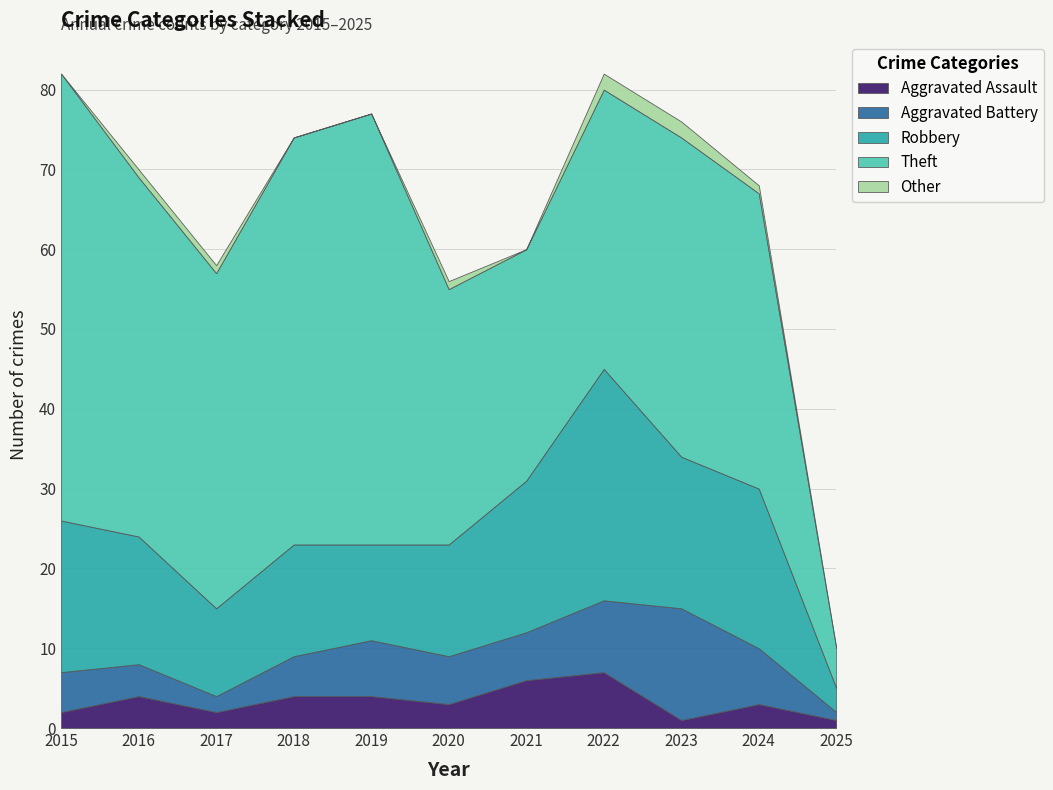

How many Aggravated Assault values are between 2 and 4?

7